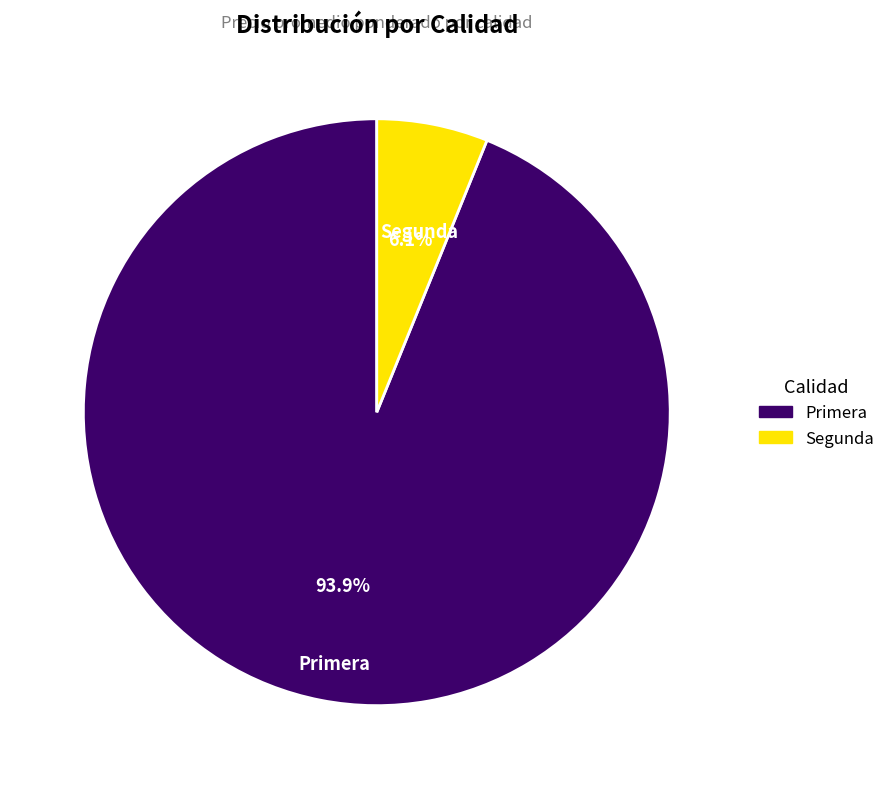

Which category has the smallest portion of the pie?

Segunda